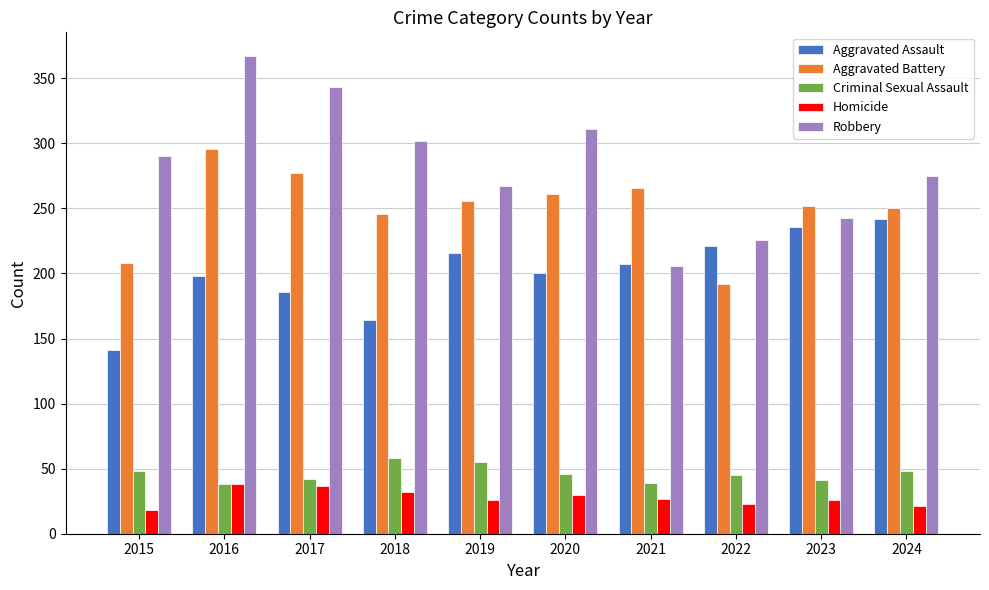

How many bars are there in each group?

5